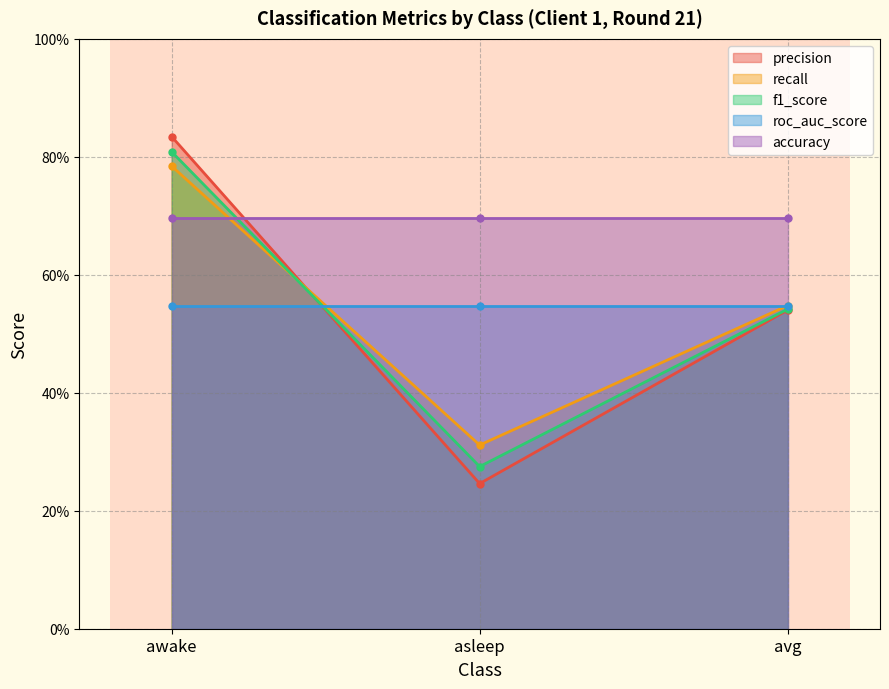

At how many categories does at least one series exceed 0?

3